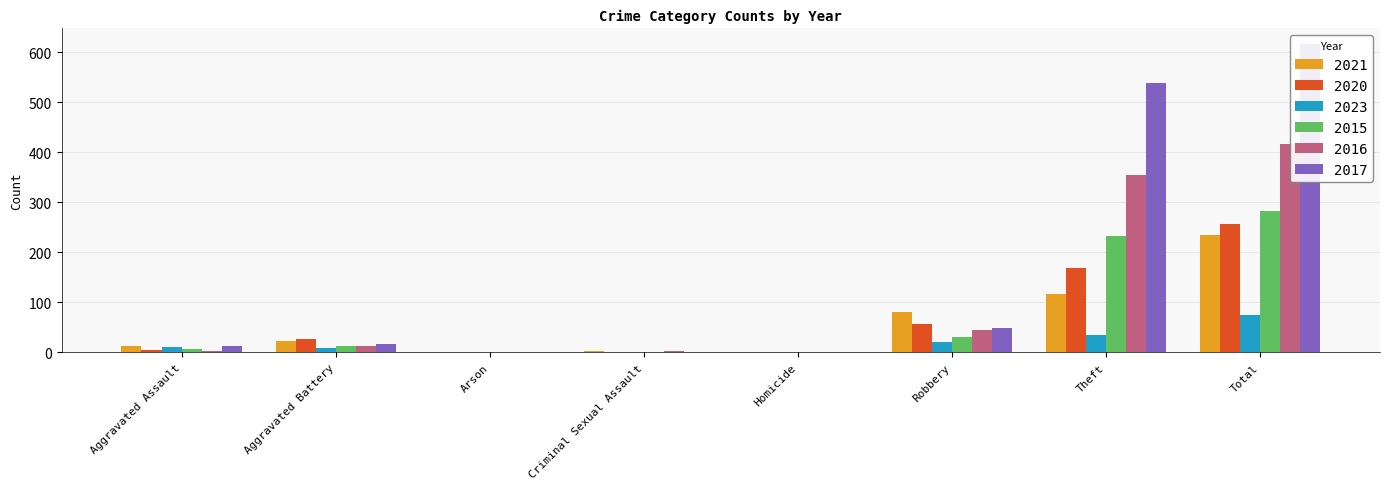

What is the difference between the maximum and minimum values in the 2016 series?

416